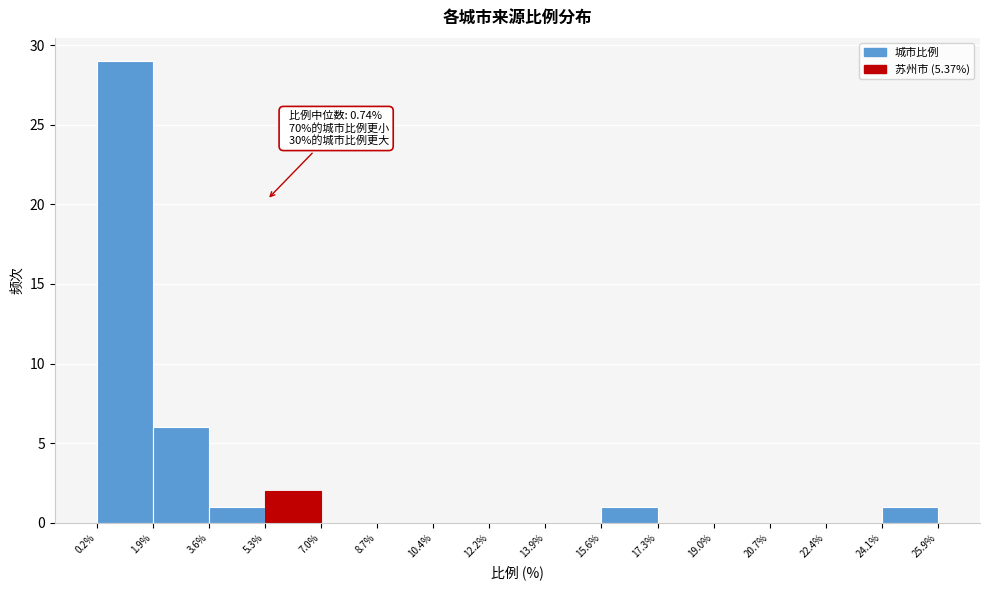

Over which range of the x-axis is the bar tallest?

0.2% to 1.9%